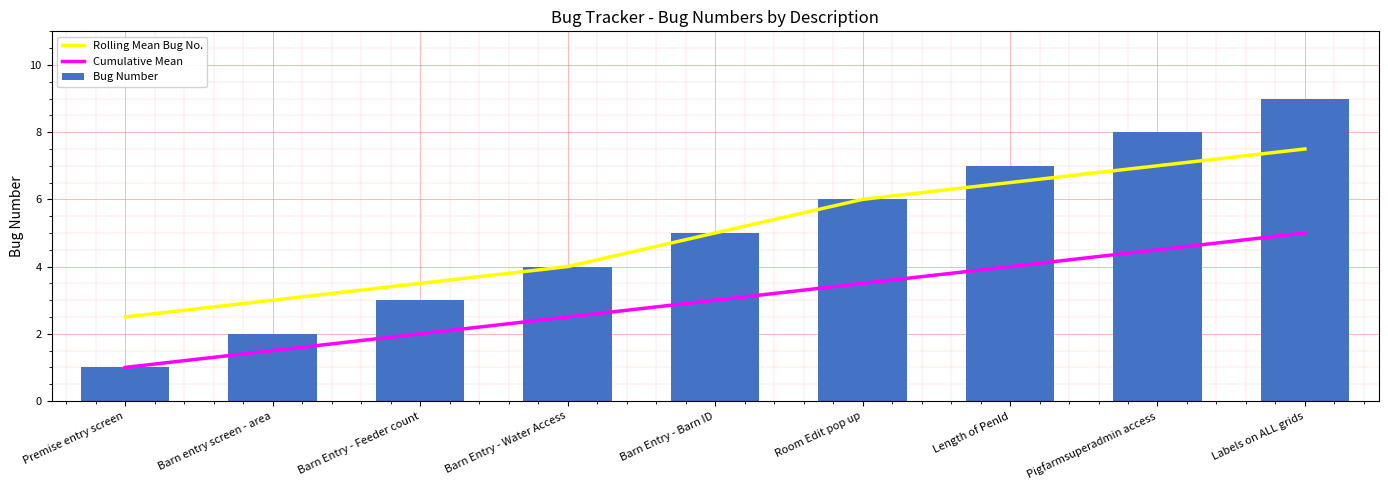

What is the difference between the Cumulative Mean values at Barn entry screen - area and Room Edit pop up?

2.0